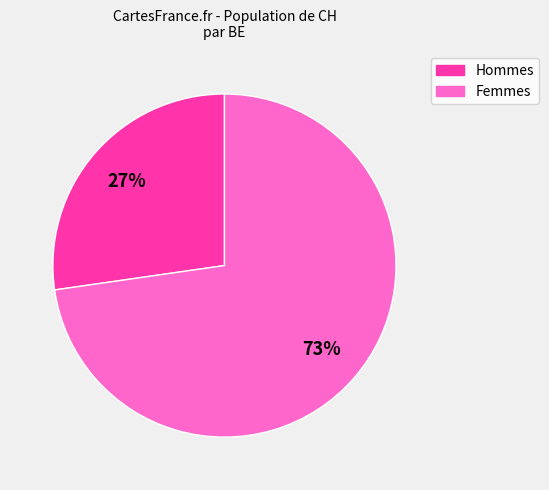

True or false: Hommes accounts for 27% of the total.

True